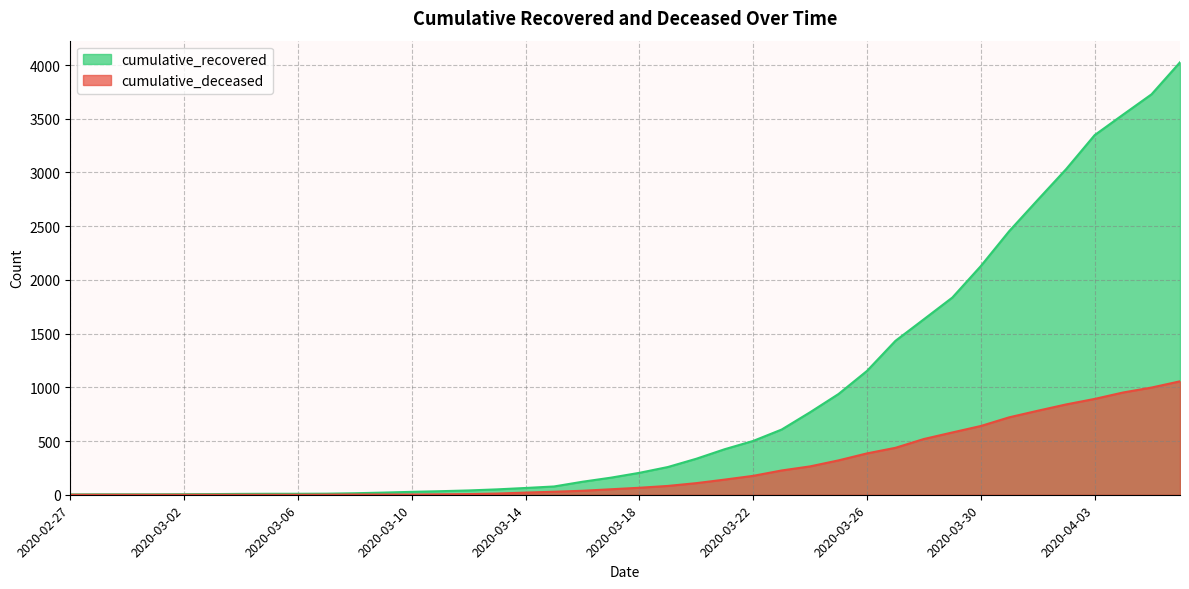

True or false: cumulative_deceased and cumulative_recovered intersect in this chart.

False